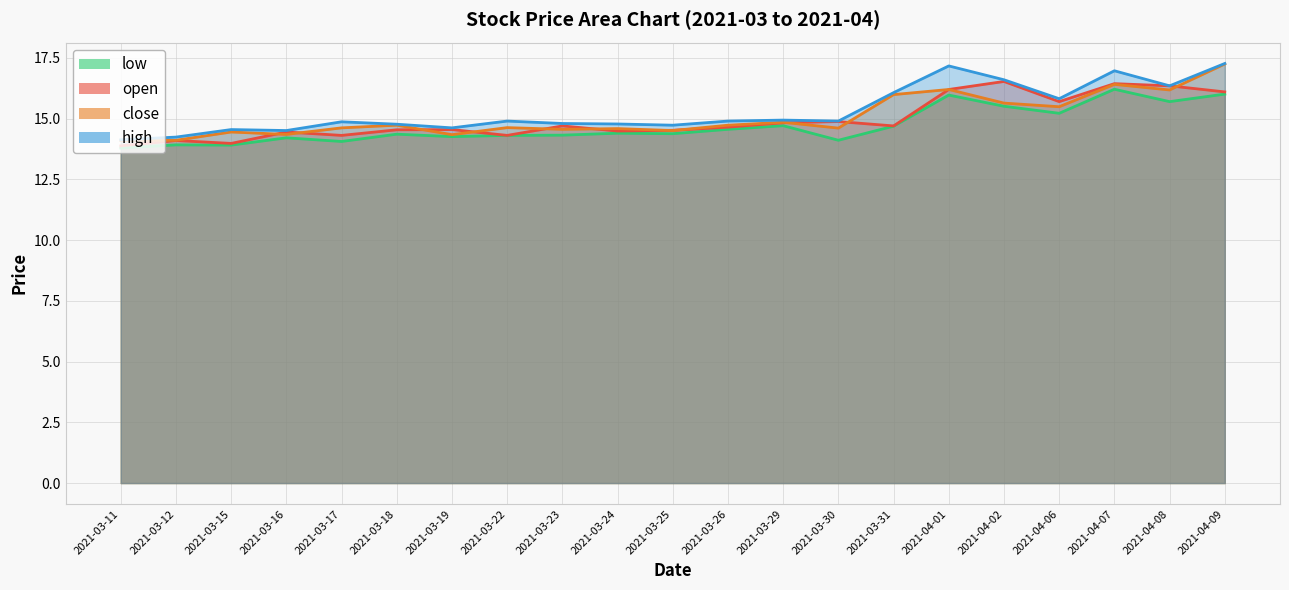

What position from the left is 2021-03-26?

12